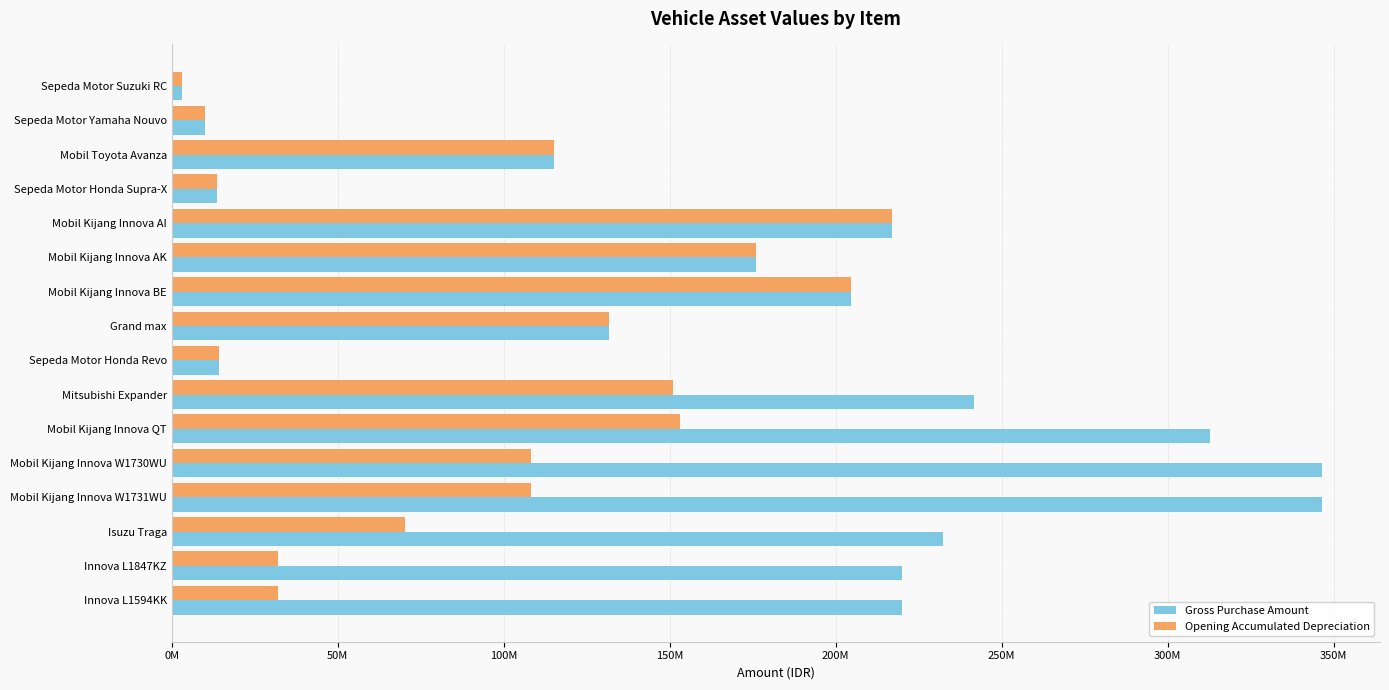

What are all the series names shown in the legend?

Gross Purchase Amount, Opening Accumulated Depreciation